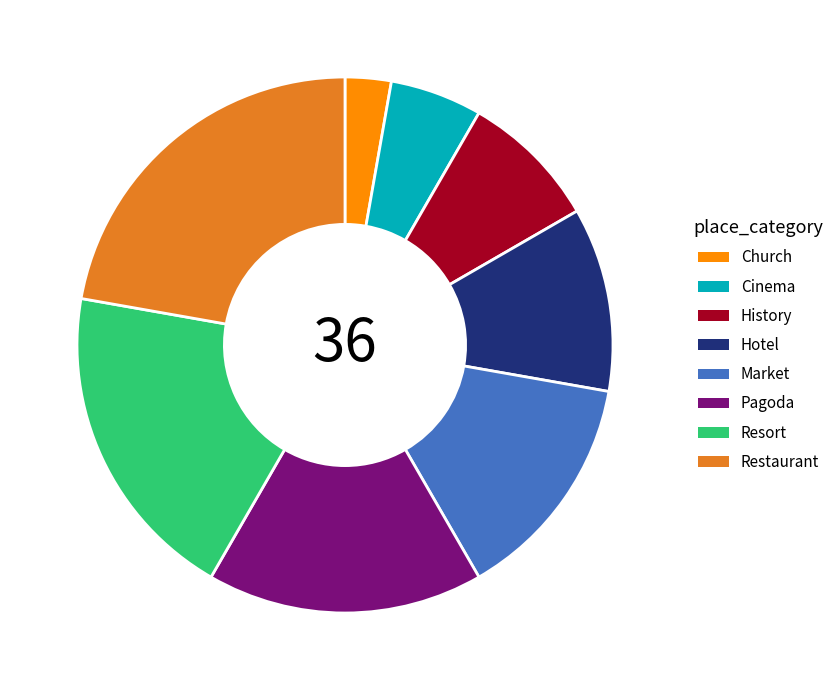

Count the number of slices in the pie.

8